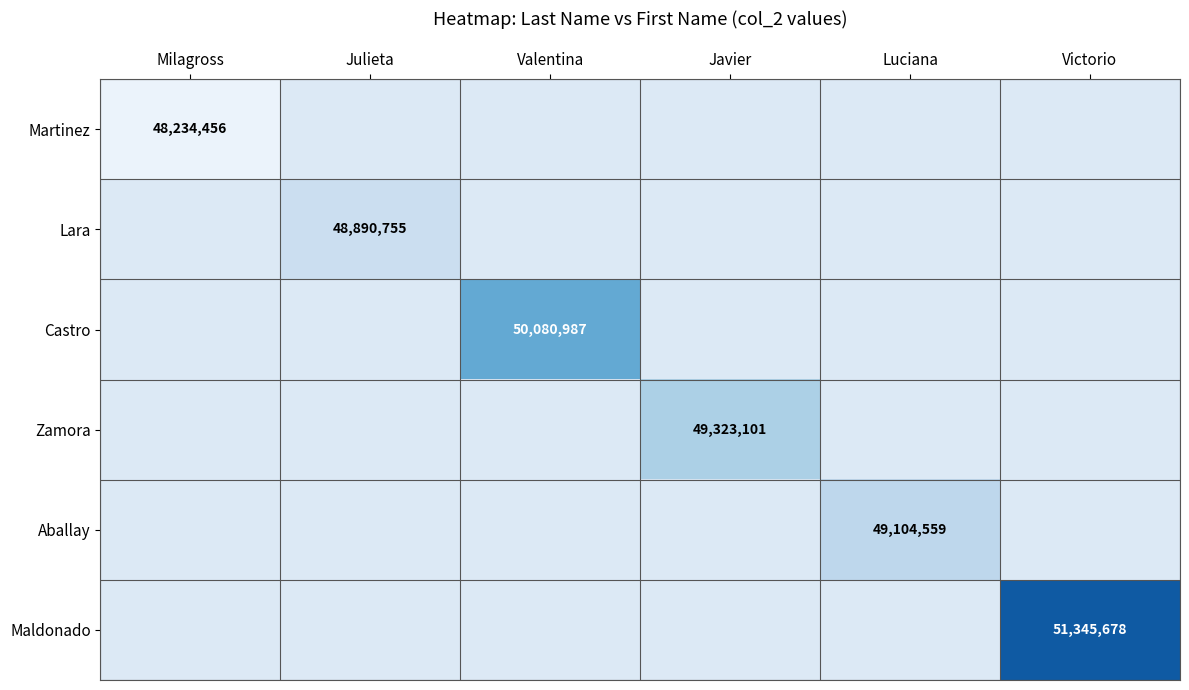

The value of Aballay at Luciana is 73092937. True or false?

False